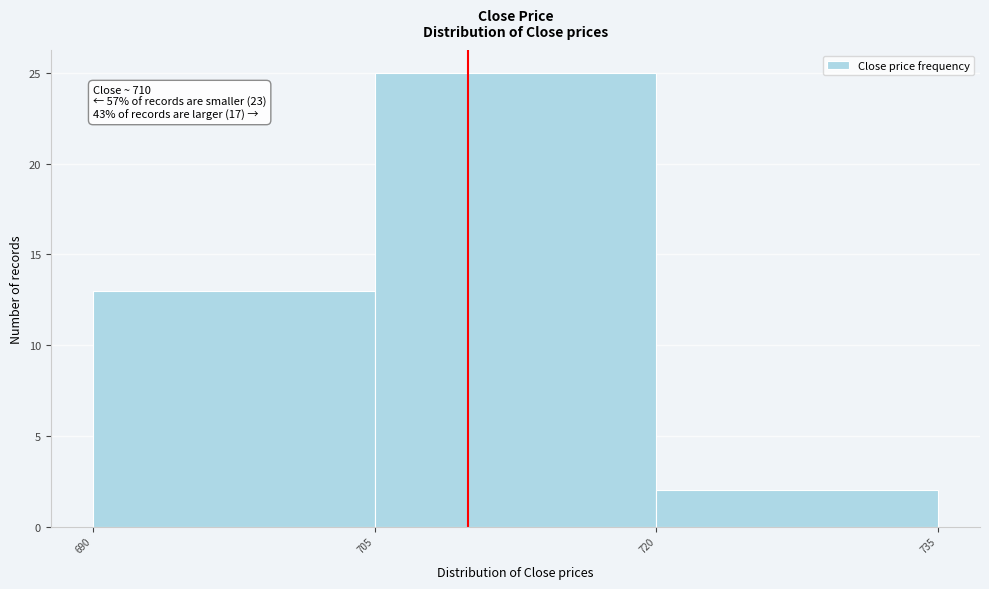

Over which range of the x-axis is the bar tallest?

705 to 720